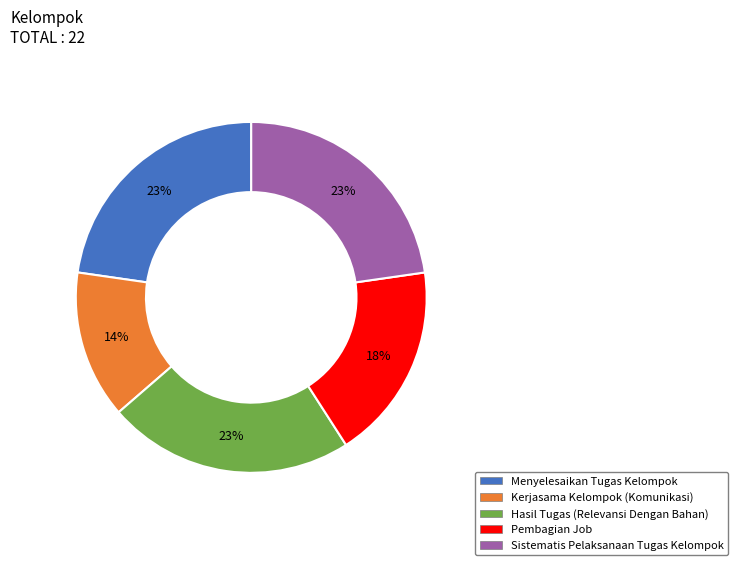

To the nearest percent, what is the average slice percentage?

20%